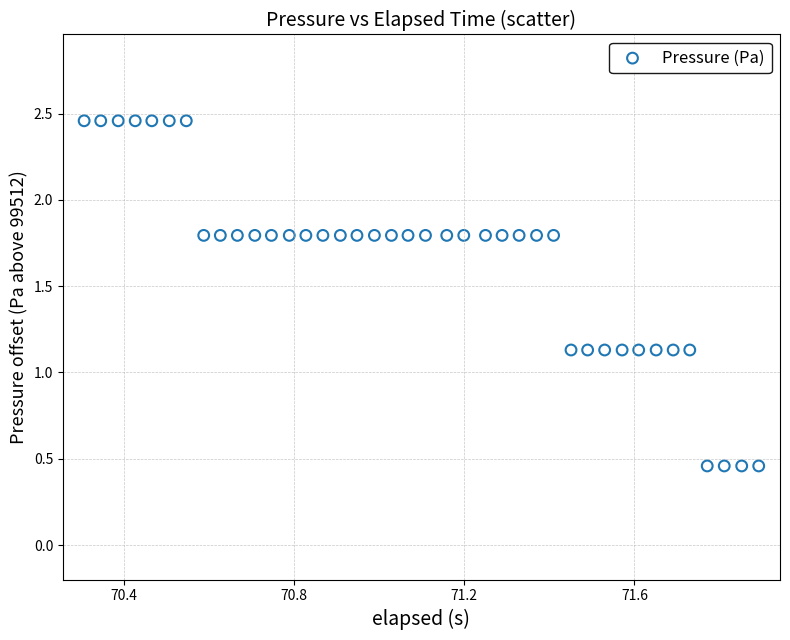

What is the range of Y values (max minus min)?

2.0